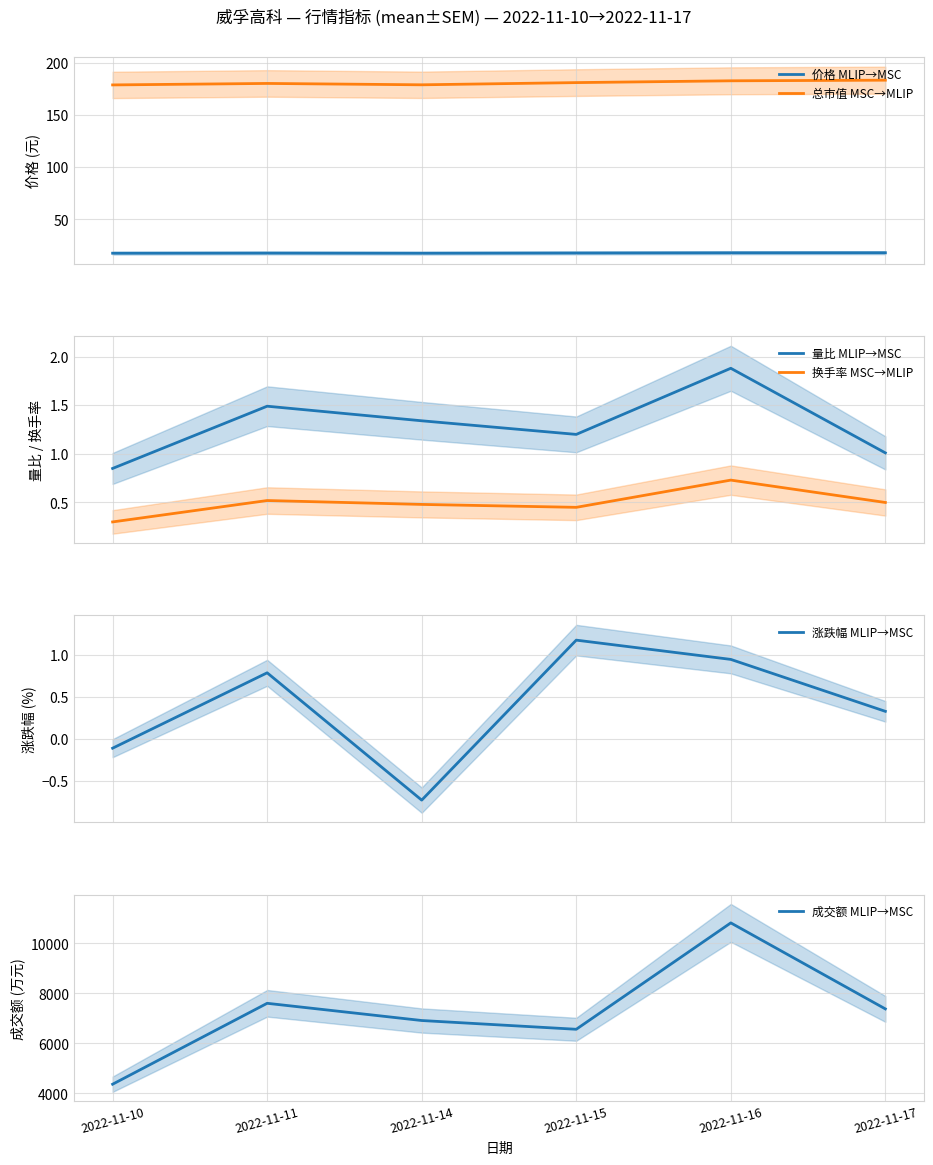

Reading left to right, transcribe all the data shown in this chart.

价格 MLIP→MSC: 17.7	17.9	17.7	17.9	18.1	18.2
总市值 MSC→MLIP: 178.7	180.1	178.8	180.9	182.7	183.3
量比 MLIP→MSC: 0.8	1.5	1.3	1.2	1.9	1.0
换手率 MSC→MLIP: 0.3	0.5	0.5	0.5	0.7	0.5
涨跌幅 MLIP→MSC: -0.1	0.8	-0.7	1.2	0.9	0.3
成交额 MLIP→MSC: 4371.0	7604.0	6916.0	6566.0	10817.0	7380.0